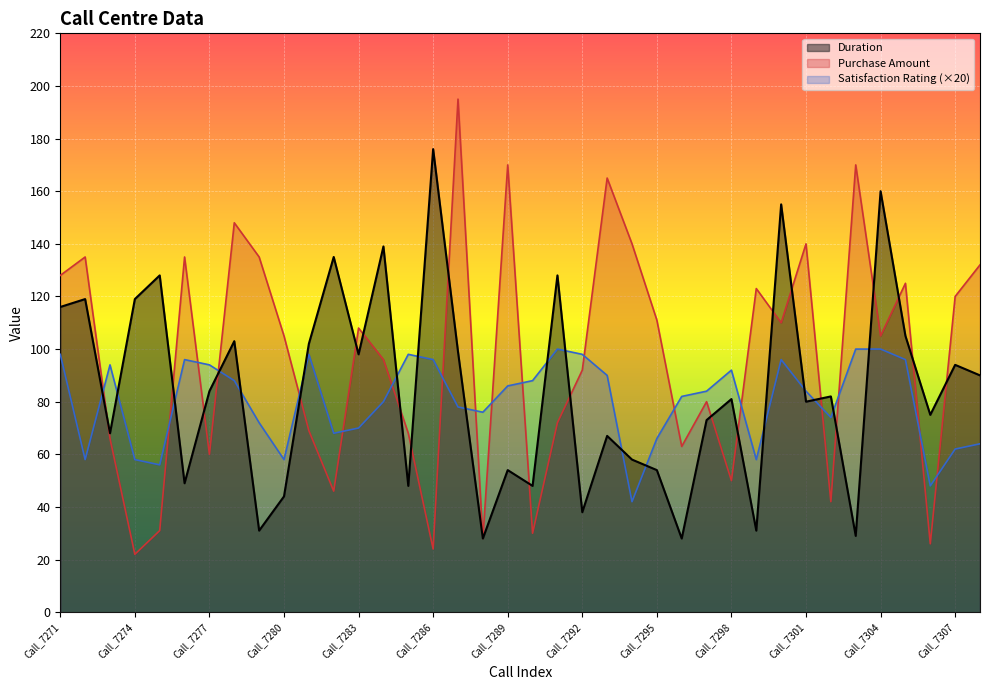

What is the maximum value for Duration?

176